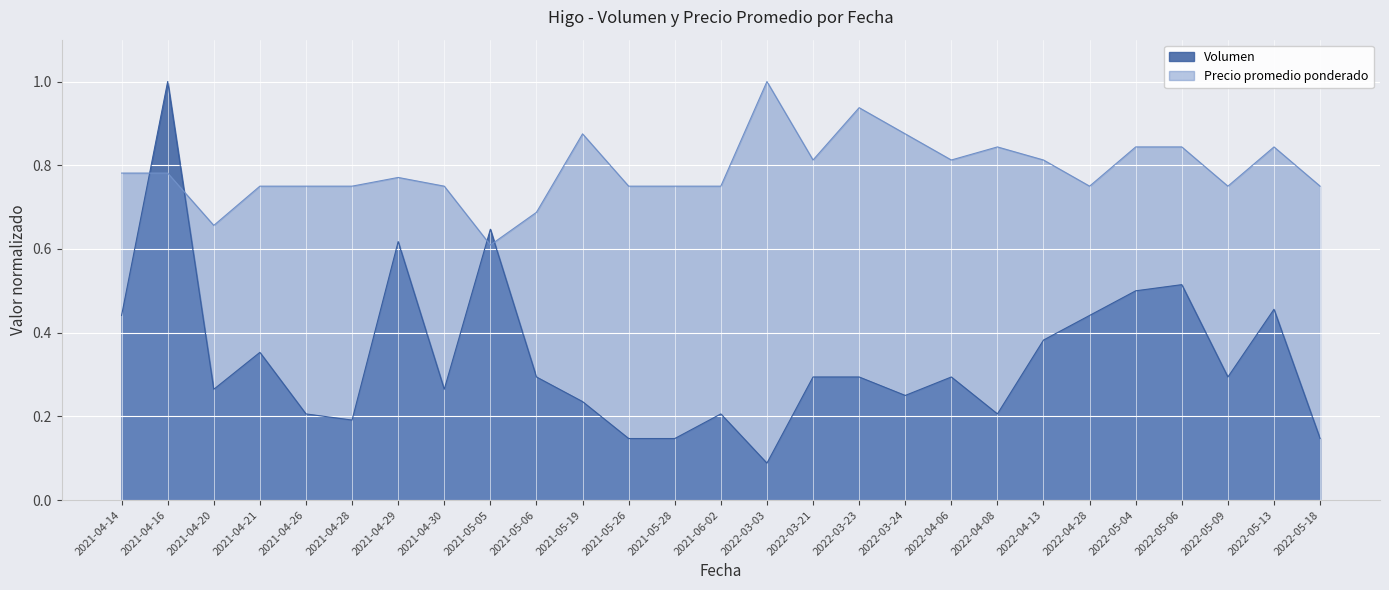

Which label corresponds to the largest value in the chart?

2021-04-16